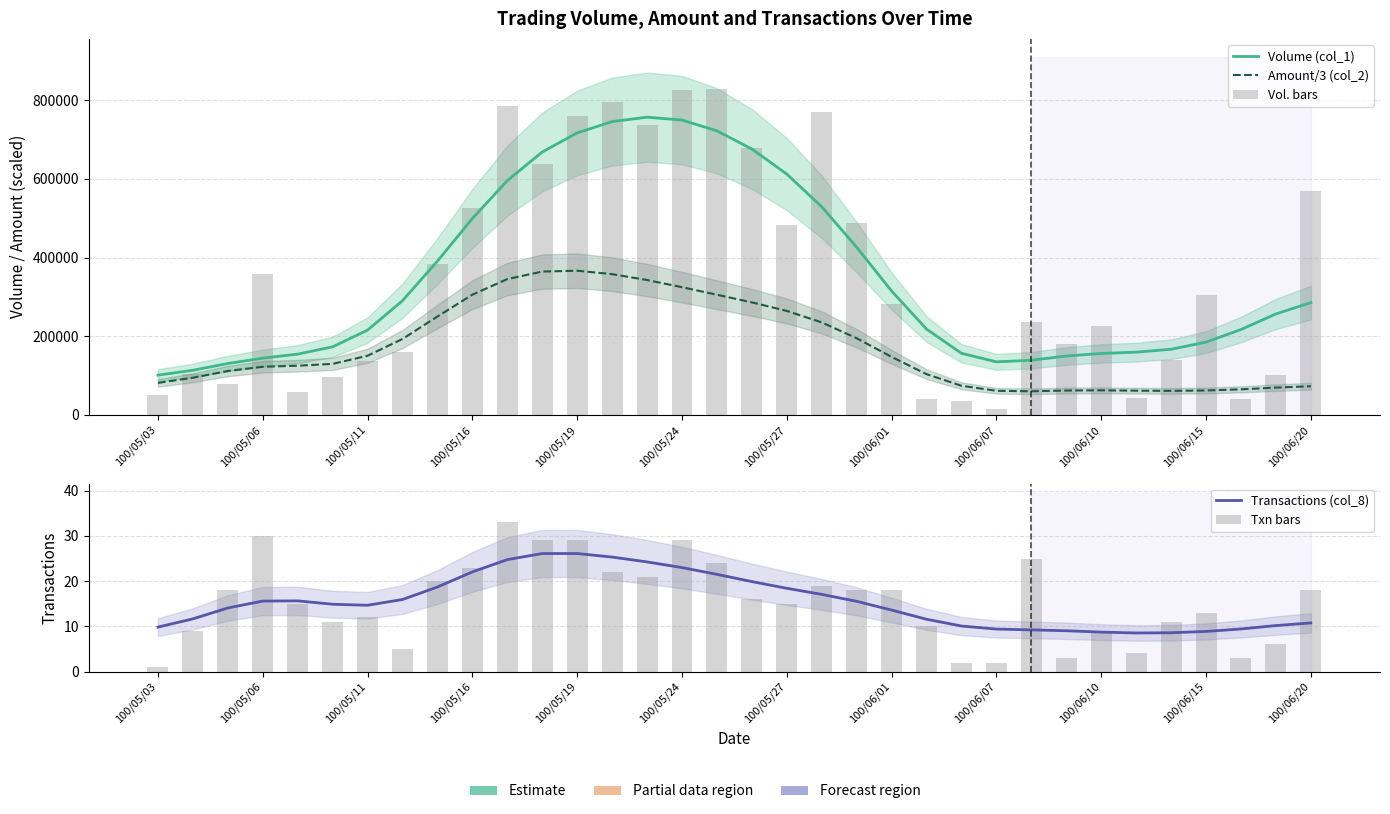

Which category has the highest value across all series?

16